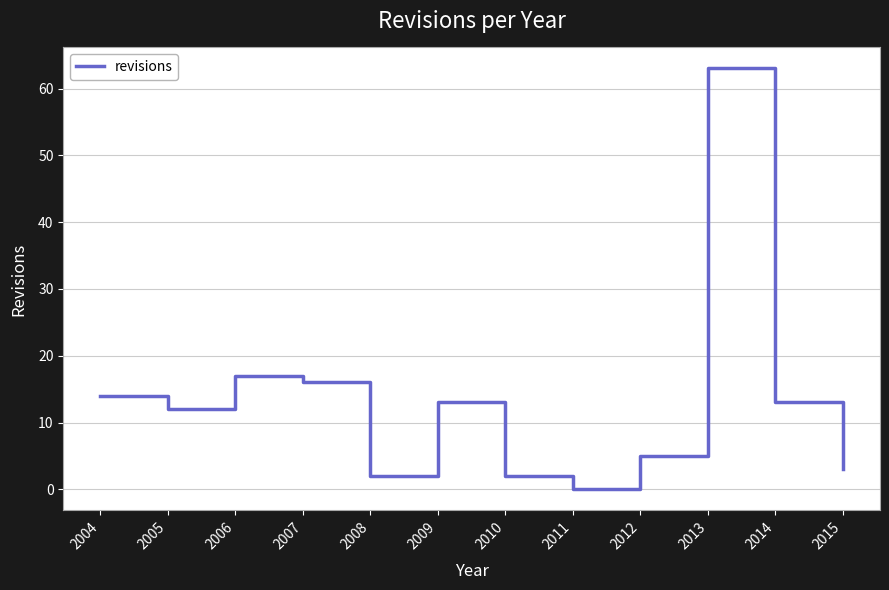

At which label is the value closest to 31?

2006